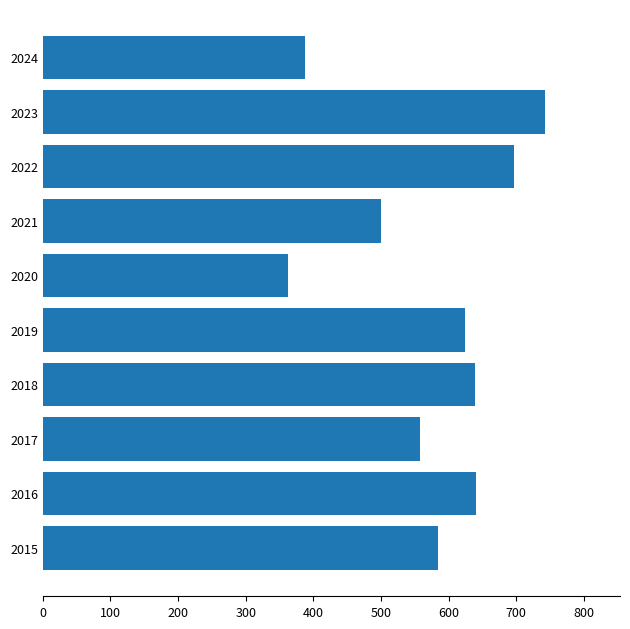

How many data points does each series have?

10